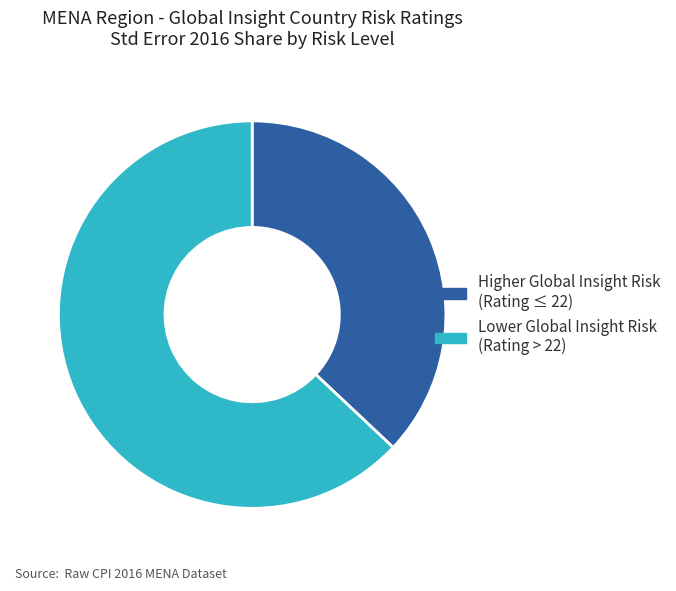

Is it true that Lower Global Insight Risk (Rating > 22) is 72% of the pie?

False